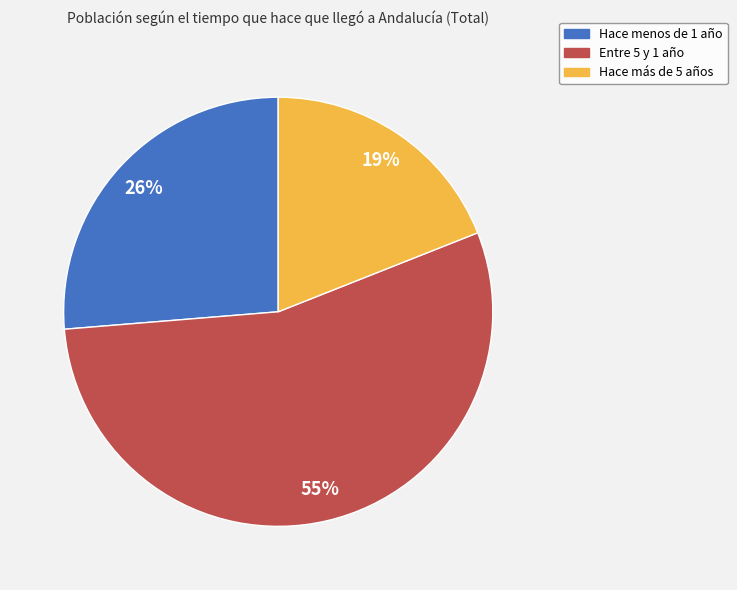

Which slice represents more than half of the pie?

Entre 5 y 1 año